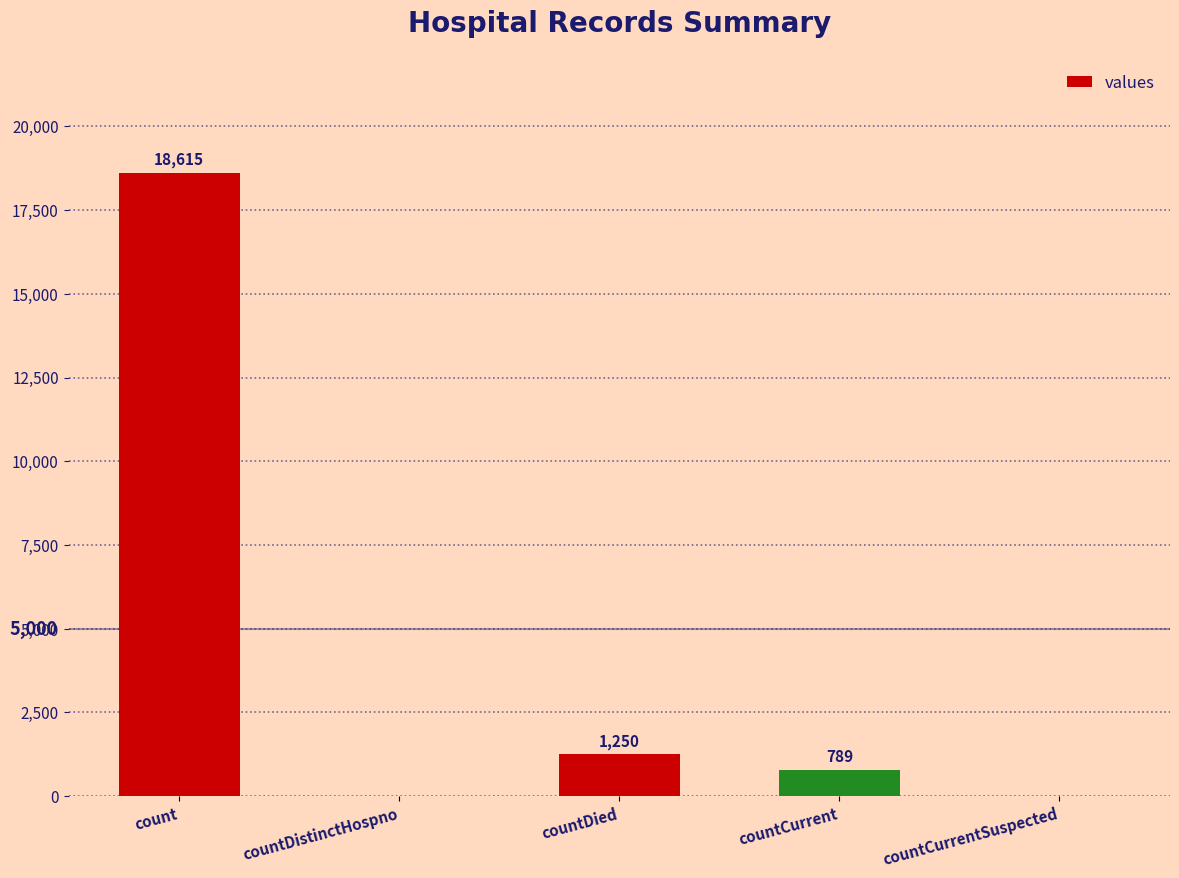

What is the change in value from countDied to countCurrentSuspected?

-1250